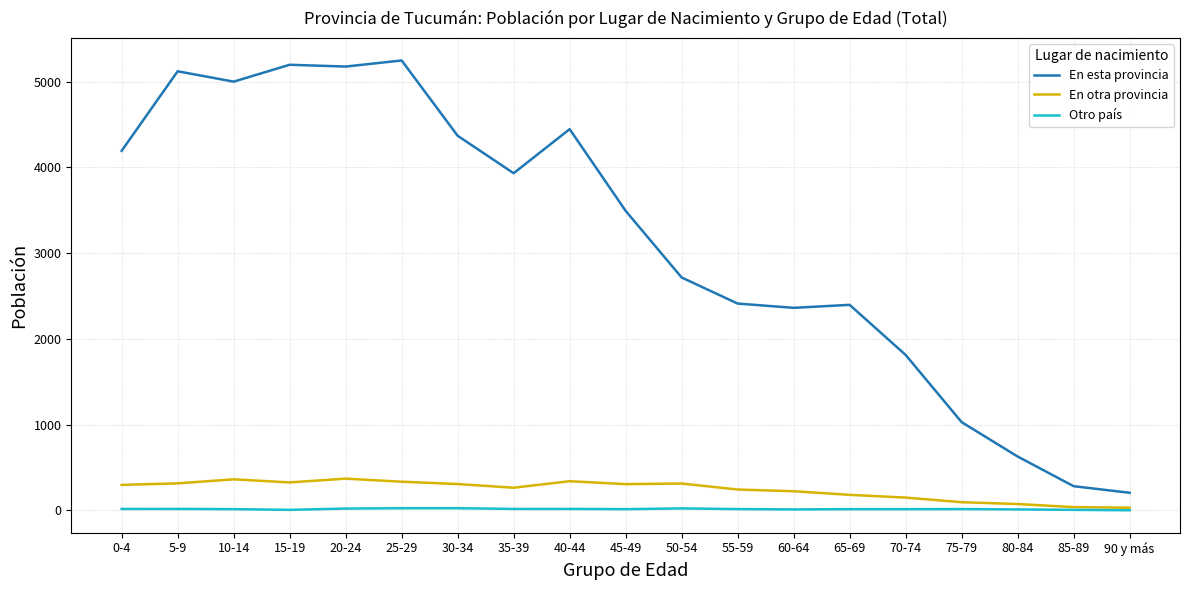

What is the approximate value of En otra provincia at 40-44?

341